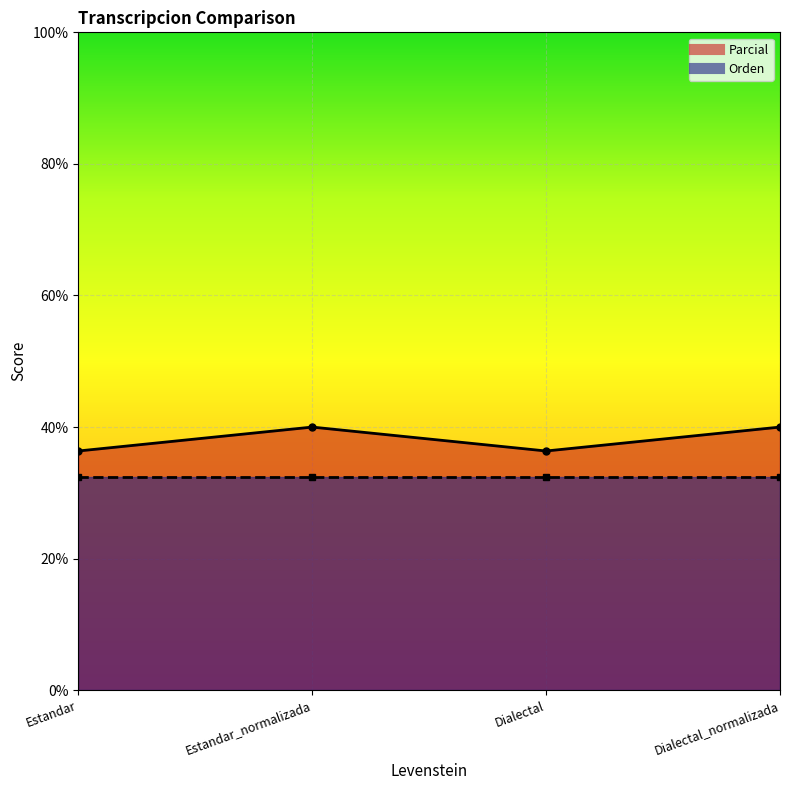

Rank the categories by value from lowest to highest.

Estandar, Dialectal, Estandar_normalizada, Dialectal_normalizada